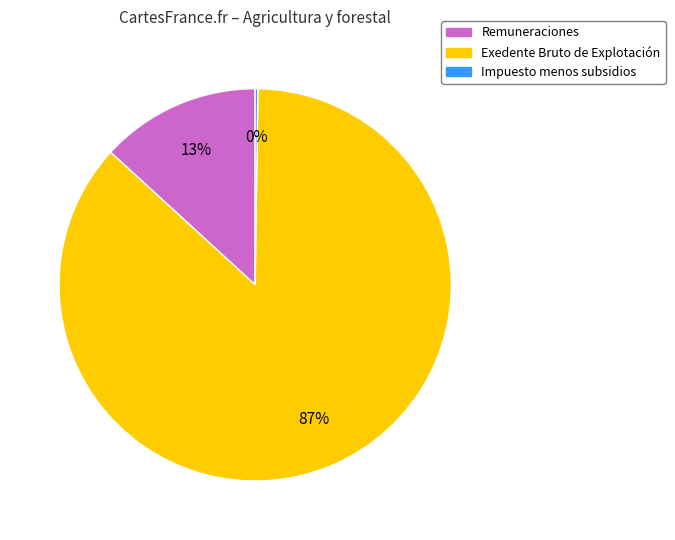

Is it true that Exedente Bruto de Explotación is 87% of the pie?

True